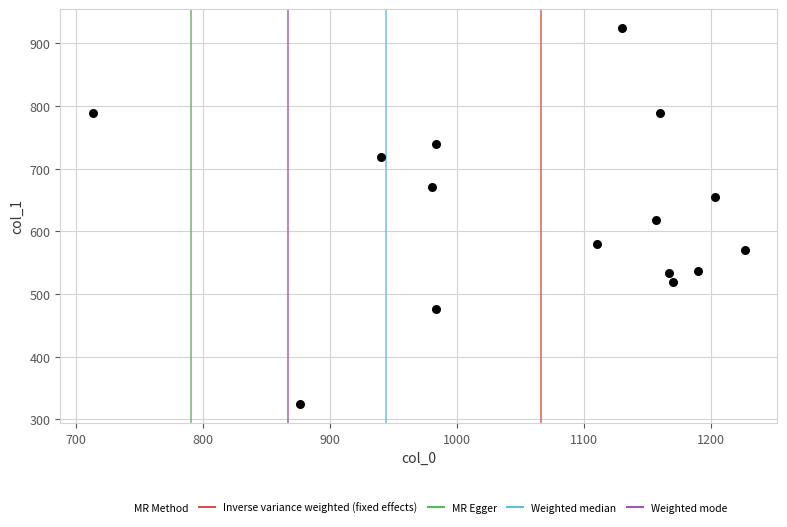

What is the range of X values (max minus min)?

513.3